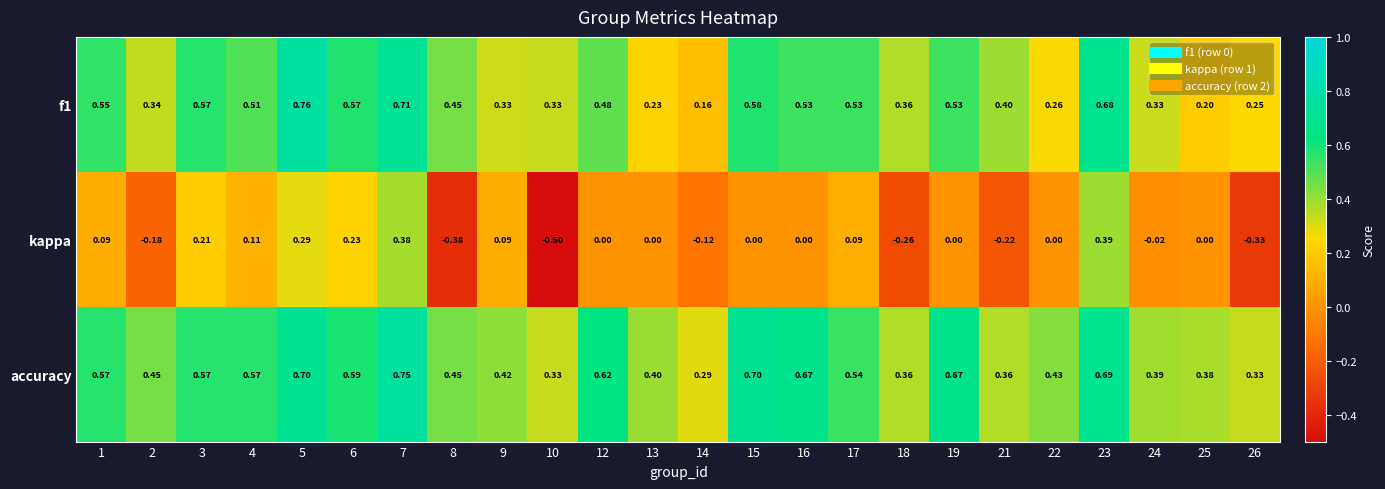

Which series has the widest spread of values?

kappa